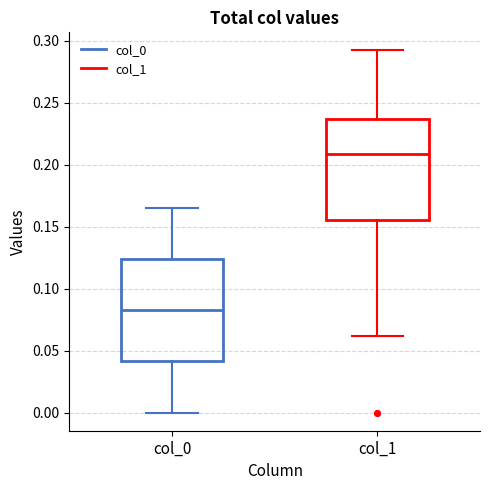

Reading left to right, transcribe this box plot: for each box, give where its median line is, the range the box spans, and where its two whiskers end, as read against the y-axis. The values are not printed on the chart, so give them approximately, as read against the axis.

col_0: median 0.085, box 0.040 to 0.125, whiskers 0.000 to 0.165
col_1: median 0.210, box 0.155 to 0.235, whiskers 0.060 to 0.290